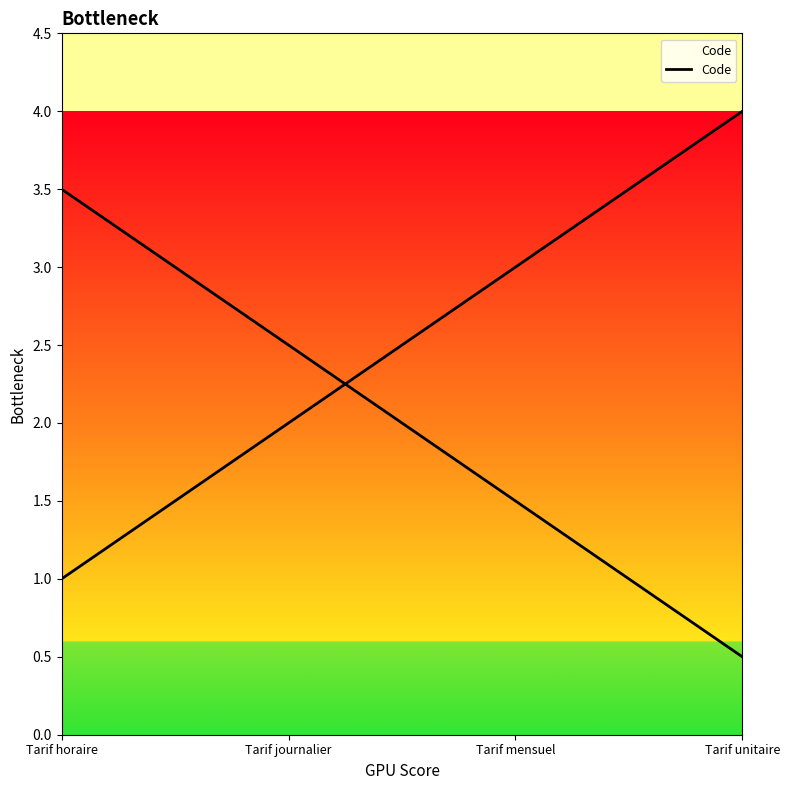

Which category has the lowest value across all series?

Tarif horaire